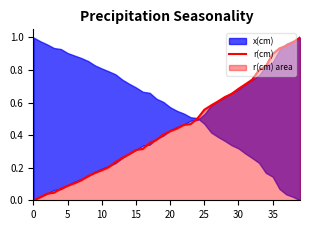

True or false: the data has more than 2 interior local peaks.

False